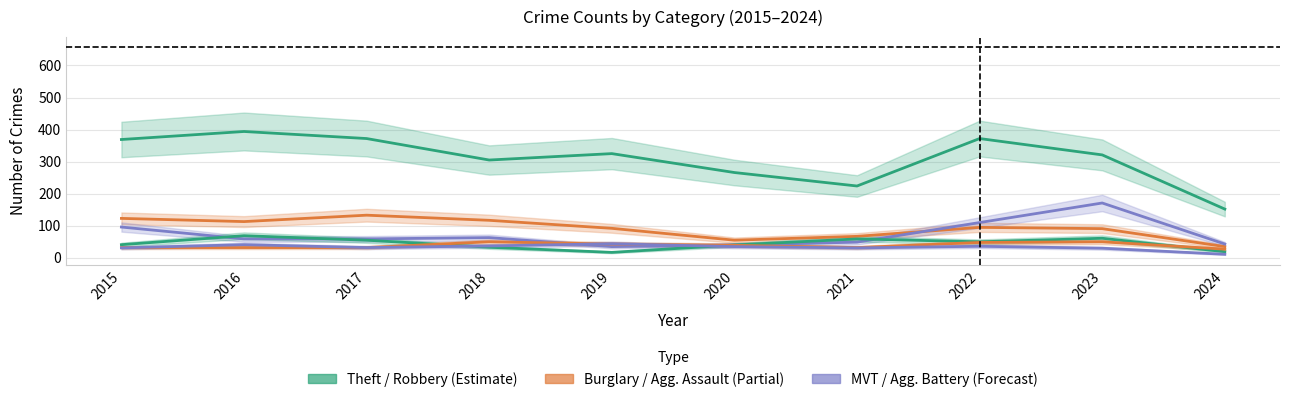

What is the difference between the maximum and minimum values in the Theft series?

242